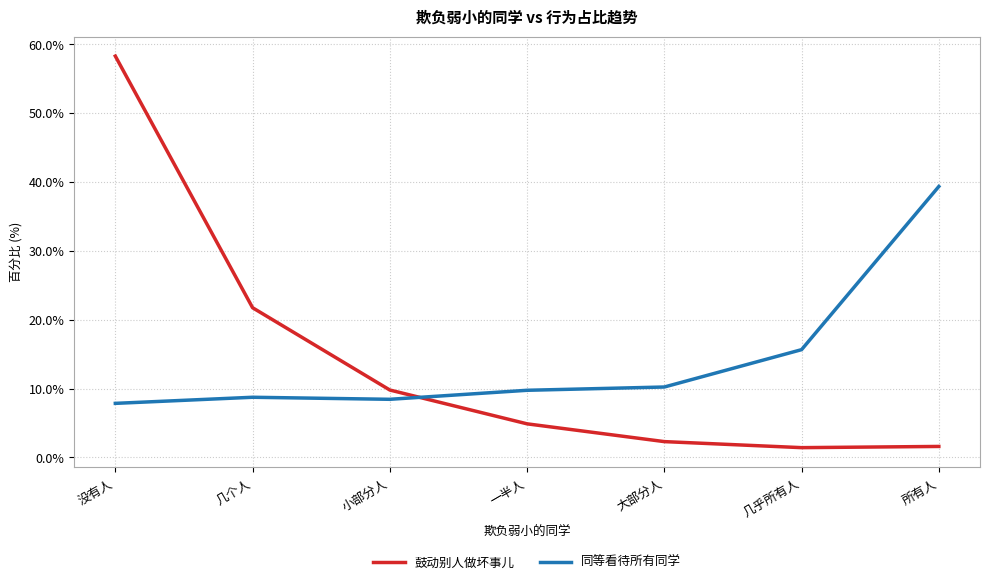

What is the difference between the 同等看待所有同学 values at 大部分人 and 没有人?

2.4